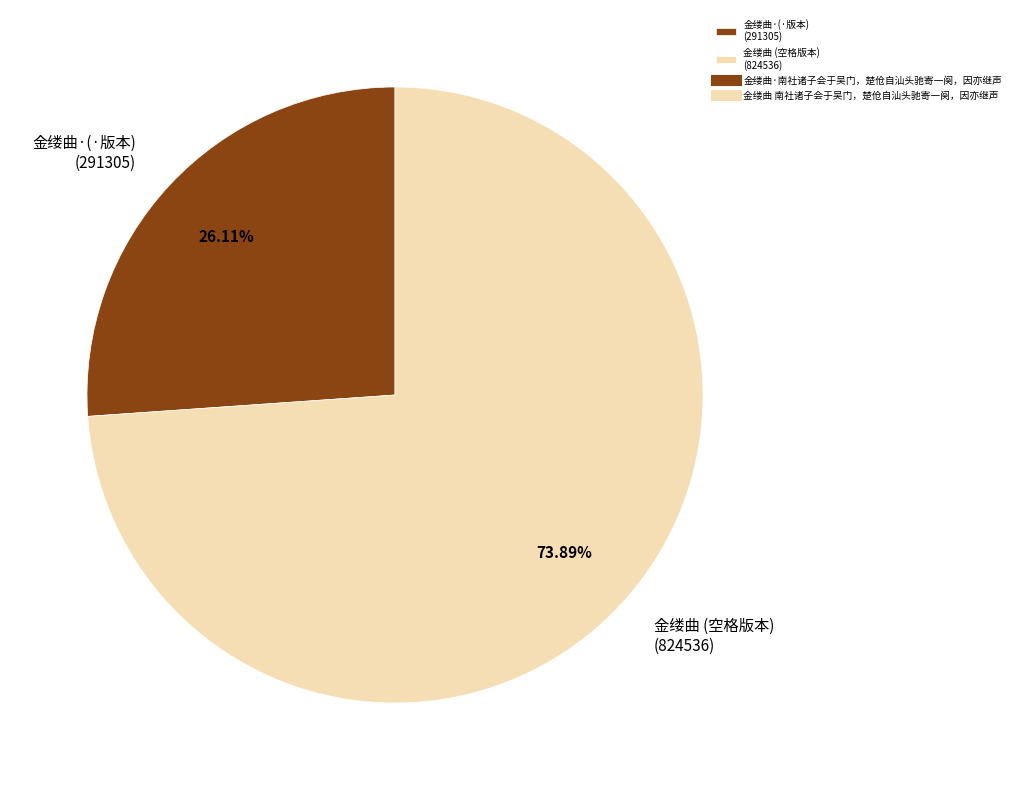

Do 金缕曲·(·版本) (291305) and 金缕曲 (空格版本) (824536) together represent more than half of the pie?

Yes